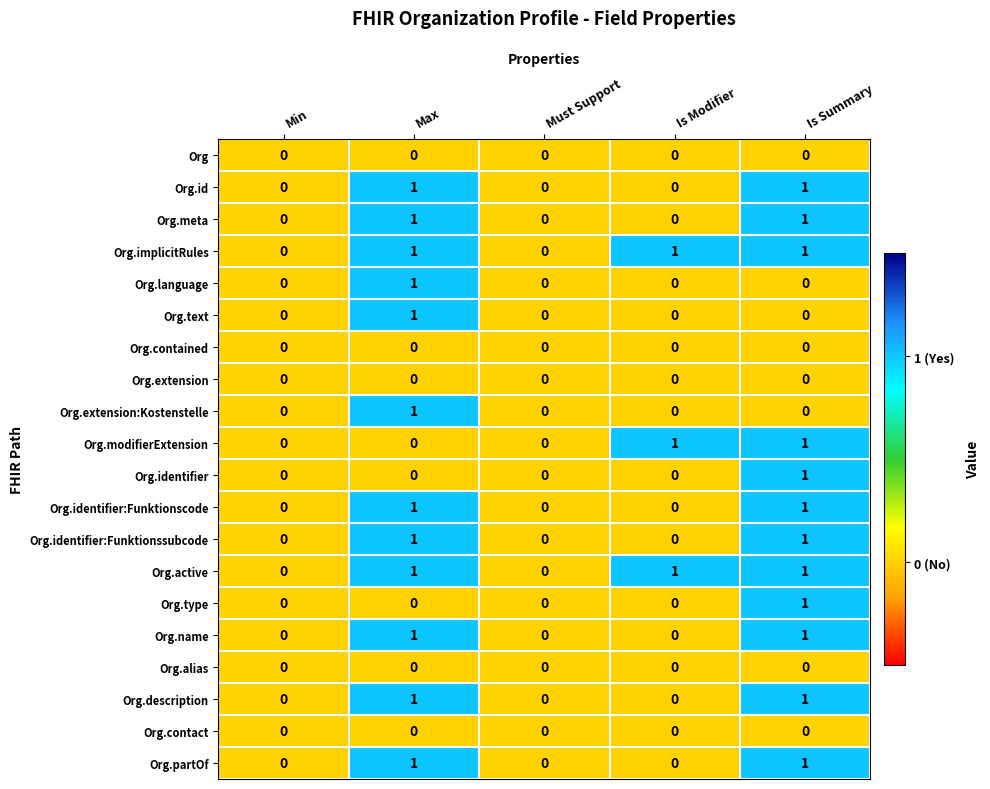

Count the number of categories in the chart.

5